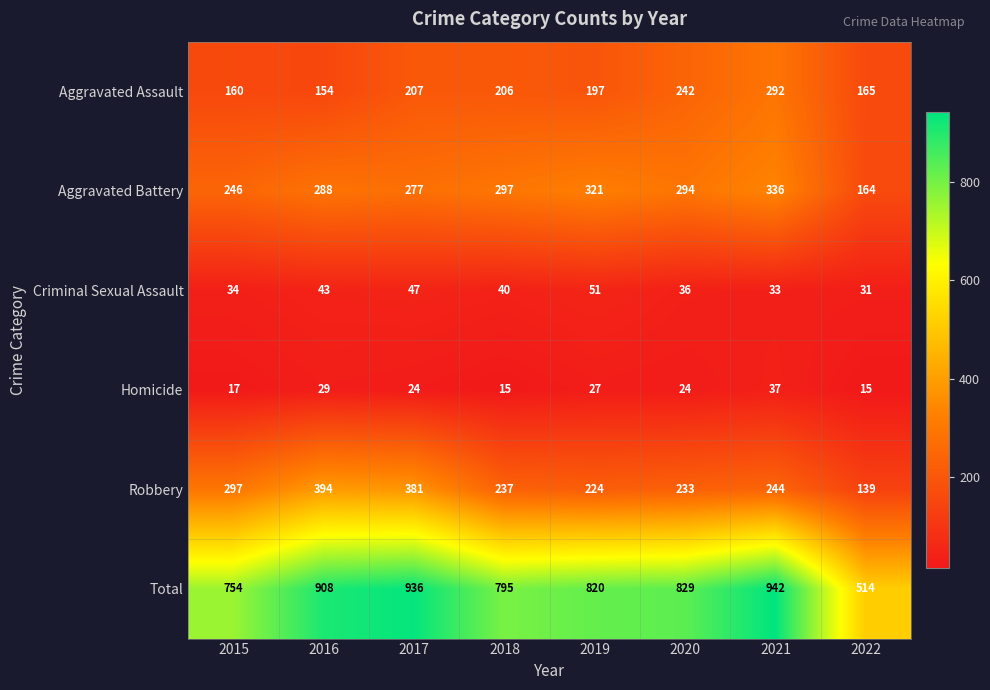

List the series in order of their peak value, highest first.

Total, Robbery, Aggravated Battery, Aggravated Assault, Criminal Sexual Assault, Homicide